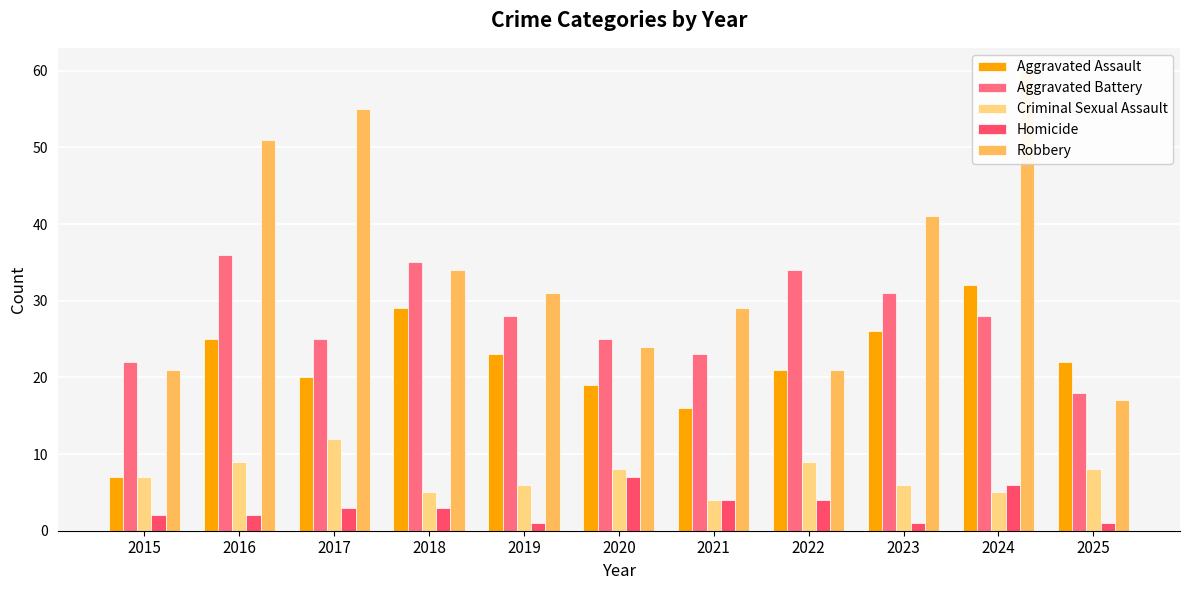

True or false: Aggravated Battery has a value of 29 at 2025.

False